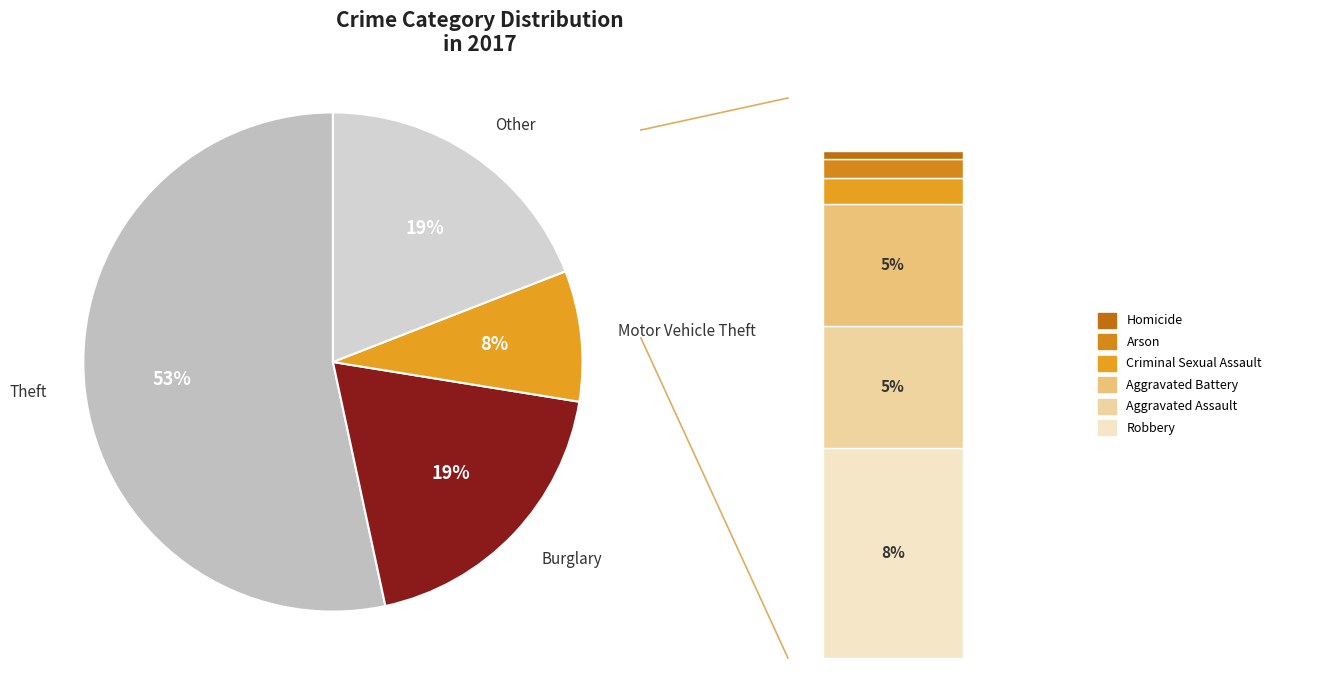

To the nearest percent, what portion does Arson represent?

1%